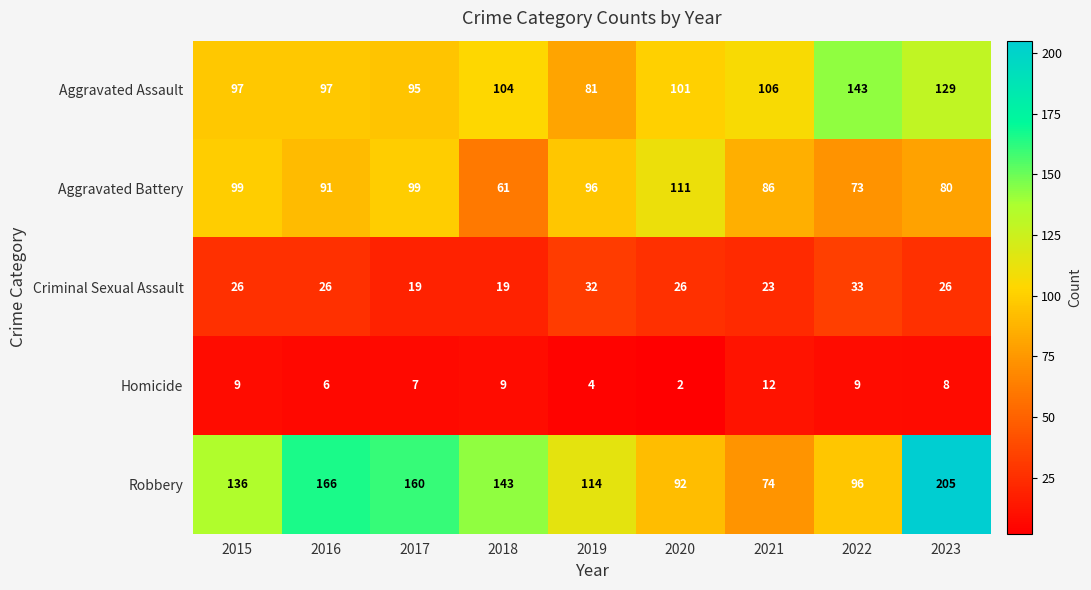

What is the spread (max minus min) of values at 2019?

110